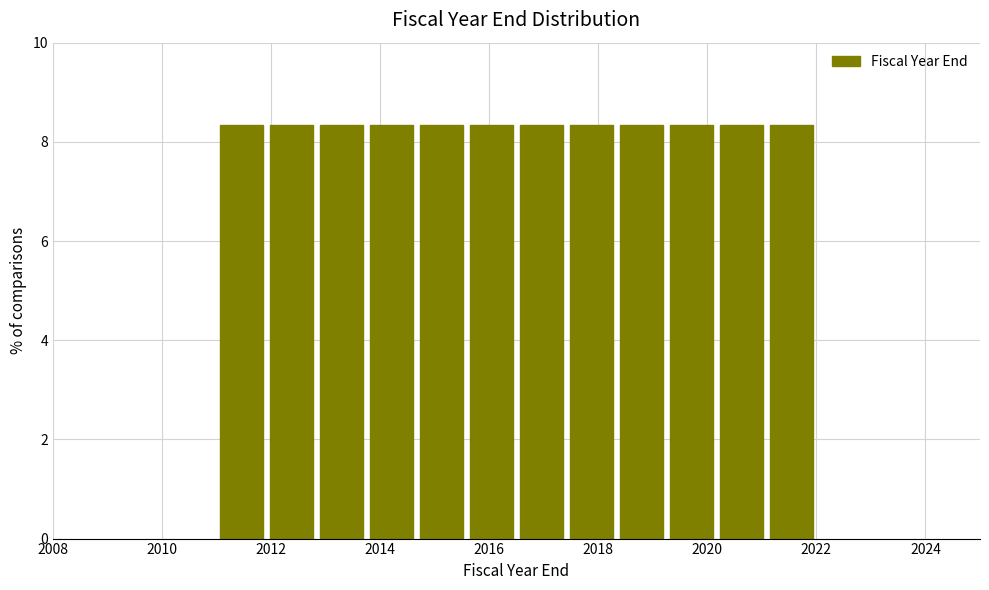

Reading left to right, transcribe this chart: for each bar, give the range it covers on the x-axis and its height. Neither the bar edges nor the heights are printed on the chart, so give them approximately, as read against the axes.

2011.0 to 2012.0: 8.4
2012.0 to 2012.8: 8.4
2012.8 to 2013.8: 8.4
2013.8 to 2014.6: 8.4
2014.6 to 2015.6: 8.4
2015.6 to 2016.6: 8.4
2016.6 to 2017.4: 8.4
2017.4 to 2018.4: 8.4
2018.4 to 2019.2: 8.4
2019.2 to 2020.2: 8.4
2020.2 to 2021.0: 8.4
2021.0 to 2022.0: 8.4